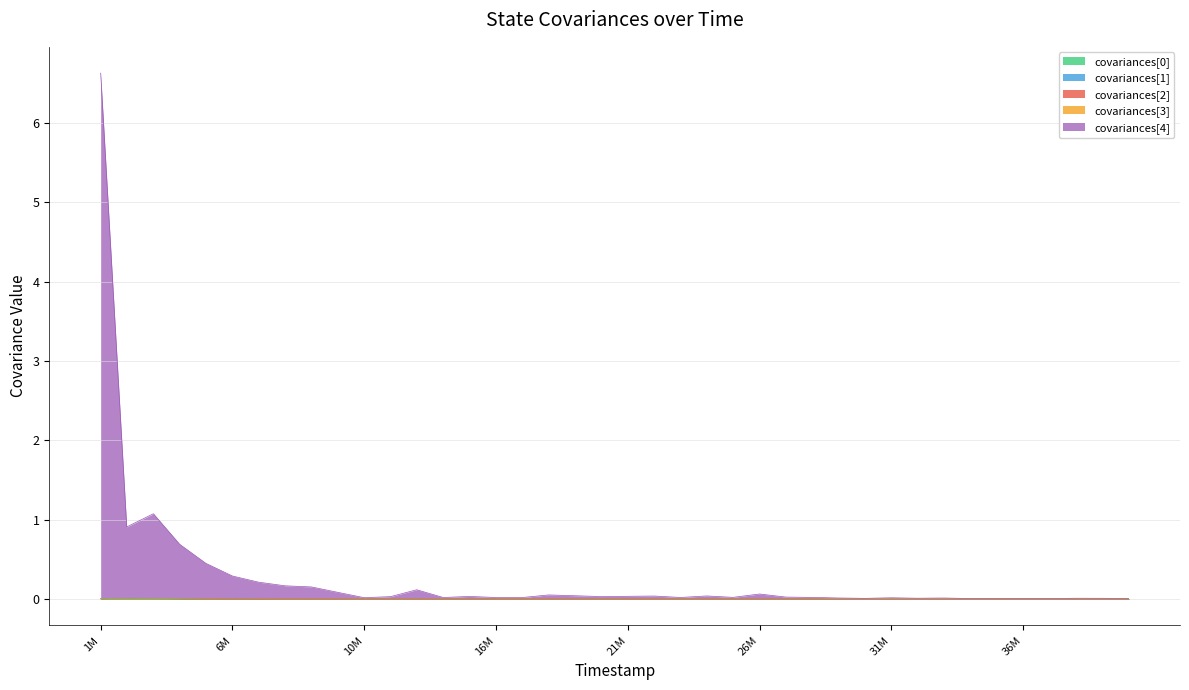

At which category does the chart reach its minimum across all series?

27990000